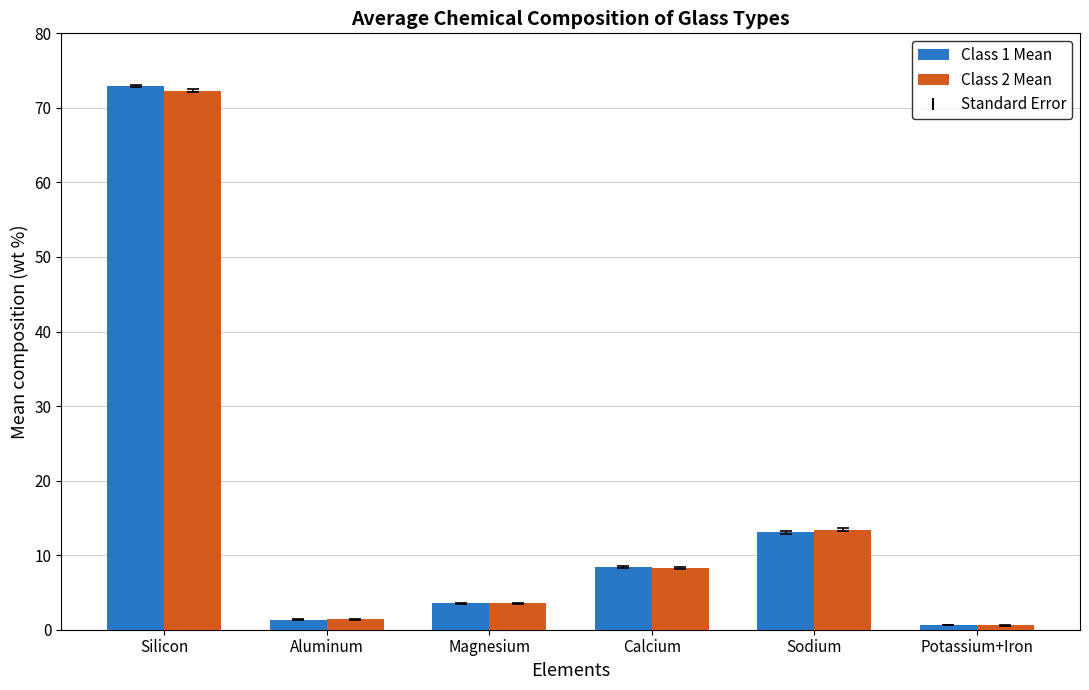

What is the difference between the maximum and minimum values in the Class 1 Mean series?

72.3